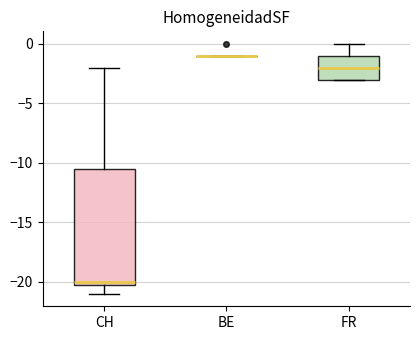

Which box is the tallest, from its lower edge to its upper edge?

CH